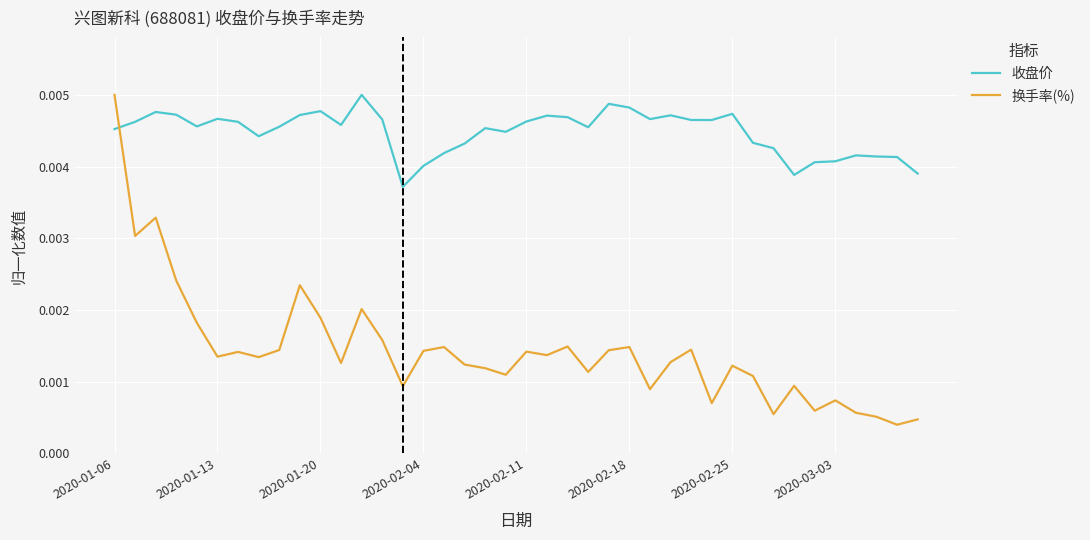

What are all the series names shown in the legend?

收盘价, 换手率(%)